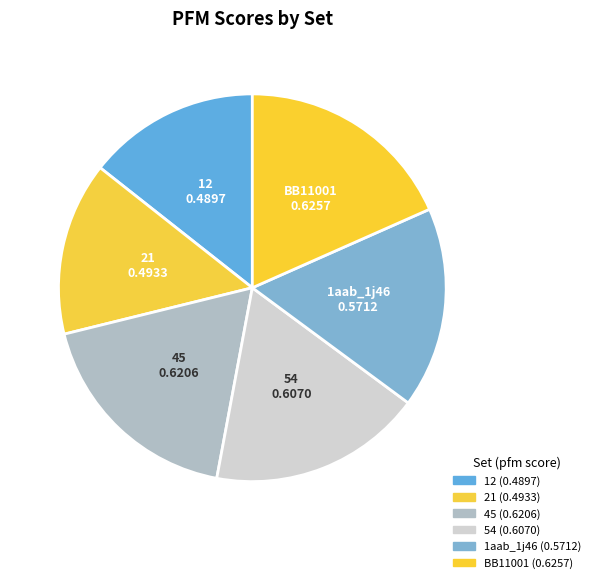

What is the change in value from 12 to 54?

+0.1